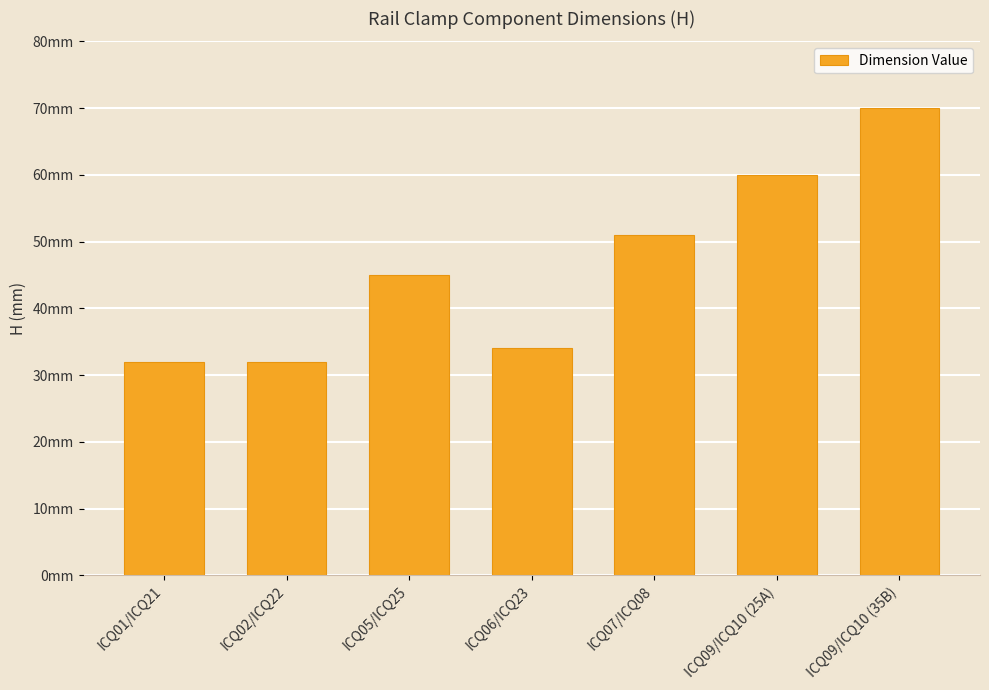

Are the bars horizontal?

No